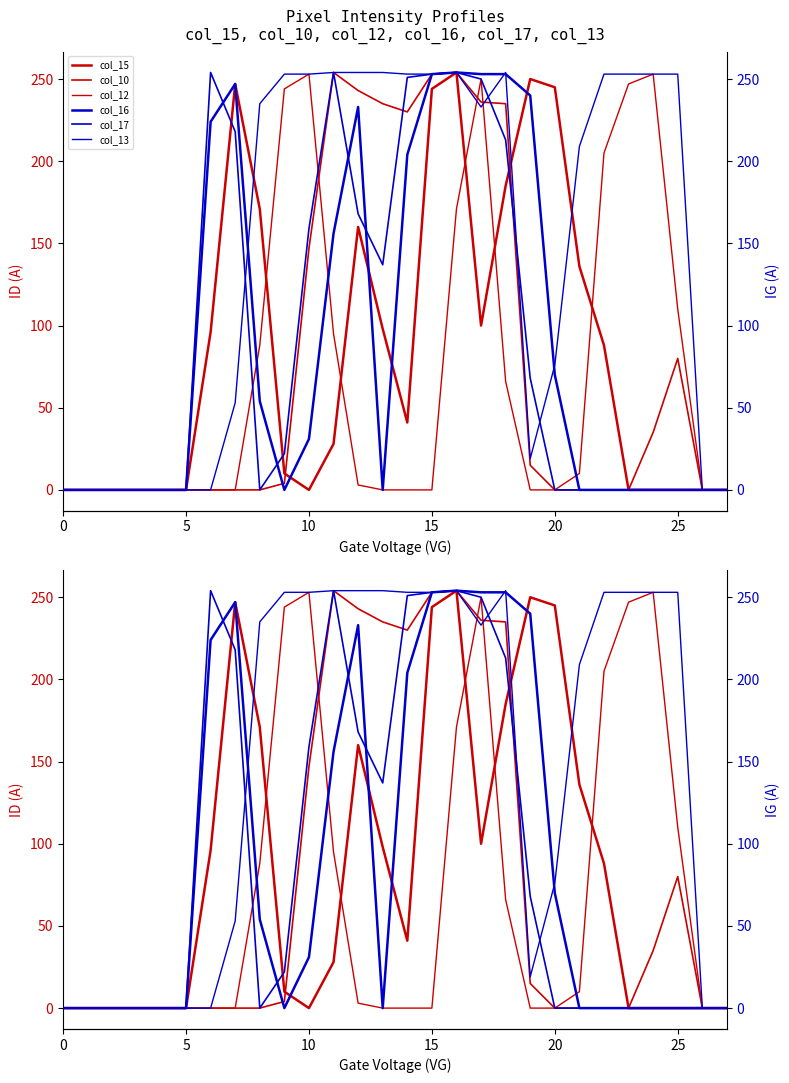

Between which two adjacent categories do col_15 and col_13 first intersect?

7 and 8